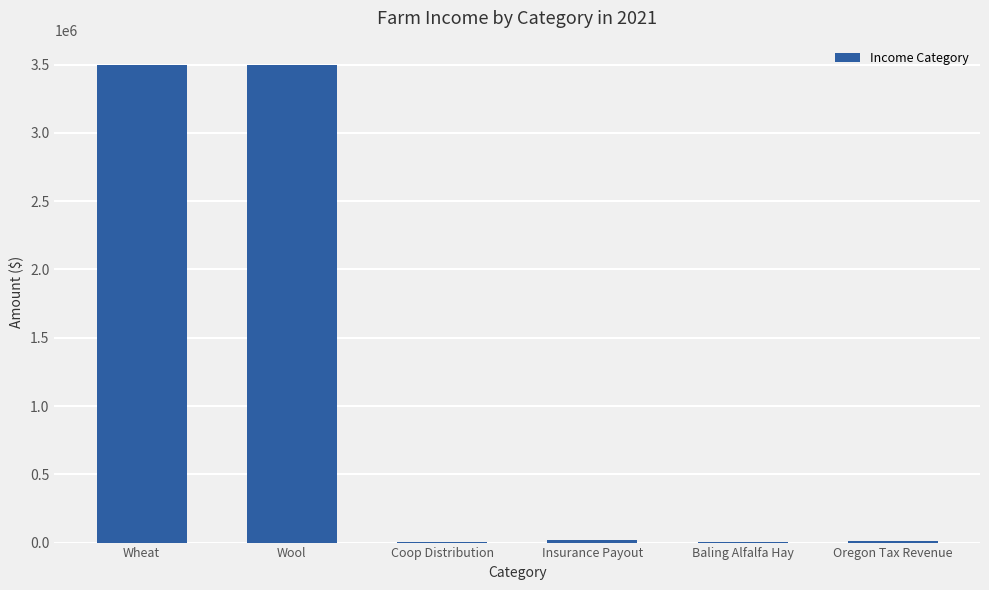

What is the sum of all values?

7041500